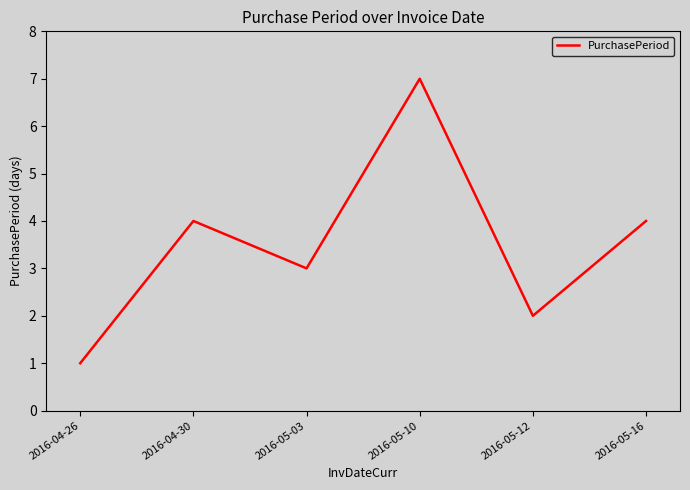

What is the greatest value displayed?

7